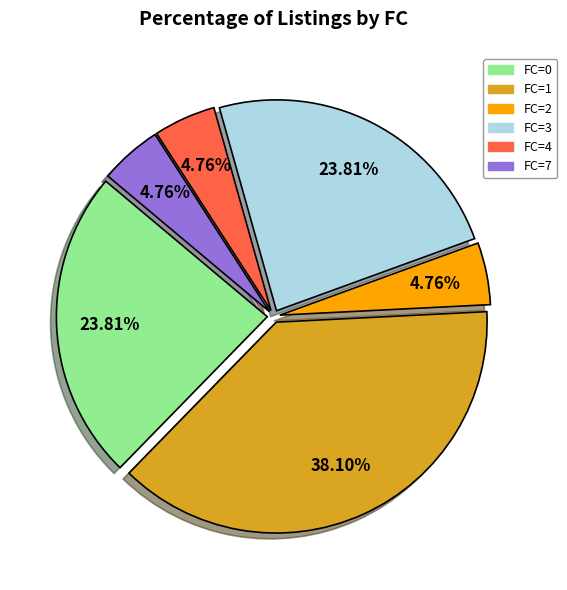

Is there any slice that represents more than half of the pie?

No